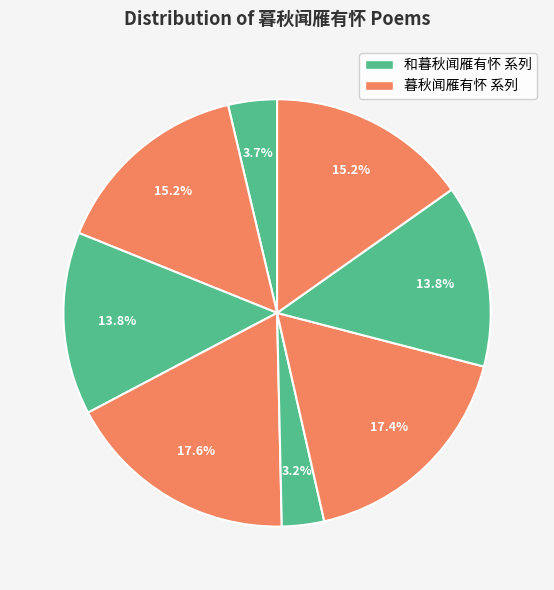

How many slices are in this pie chart?

8